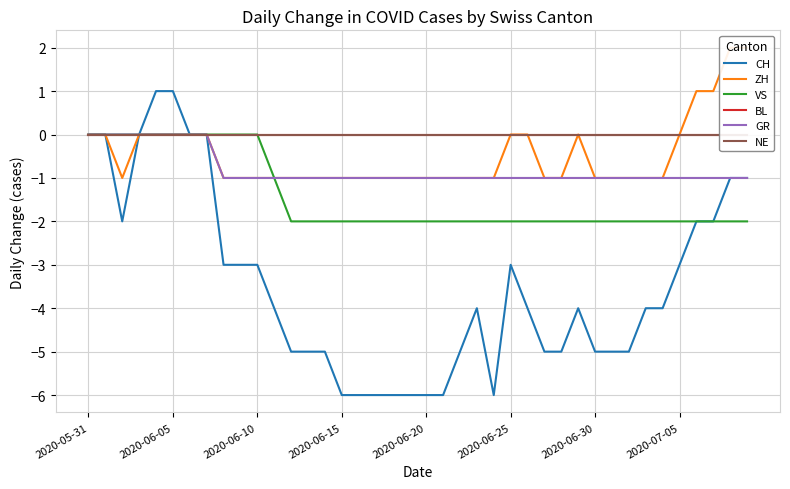

Reading left to right, transcribe all the data shown in this chart.

CH: 0	0	-2	0	1	1	0	0	-3	-3	-3	-4	-5	-5	-5	-6	-6	-6	-6	-6	-6	-6	-5	-4	-6	-3	-4	-5	-5	-4	-5	-5	-5	-4	-4	-3	-2	-2	-1	-1
ZH: 0	0	-1	0	0	0	0	0	-1	-1	-1	-1	-1	-1	-1	-1	-1	-1	-1	-1	-1	-1	-1	-1	-1	0	0	-1	-1	0	-1	-1	-1	-1	-1	0	1	1	2	2
VS: 0	0	0	0	0	0	0	0	0	0	0	-1	-2	-2	-2	-2	-2	-2	-2	-2	-2	-2	-2	-2	-2	-2	-2	-2	-2	-2	-2	-2	-2	-2	-2	-2	-2	-2	-2	-2
BL: 0	0	0	0	0	0	0	0	0	0	0	0	0	0	0	0	0	0	0	0	0	0	0	0	0	0	0	0	0	0	0	0	0	0	0	0	0	0	0	0
GR: 0	0	0	0	0	0	0	0	-1	-1	-1	-1	-1	-1	-1	-1	-1	-1	-1	-1	-1	-1	-1	-1	-1	-1	-1	-1	-1	-1	-1	-1	-1	-1	-1	-1	-1	-1	-1	-1
NE: 0	0	0	0	0	0	0	0	0	0	0	0	0	0	0	0	0	0	0	0	0	0	0	0	0	0	0	0	0	0	0	0	0	0	0	0	0	0	0	0